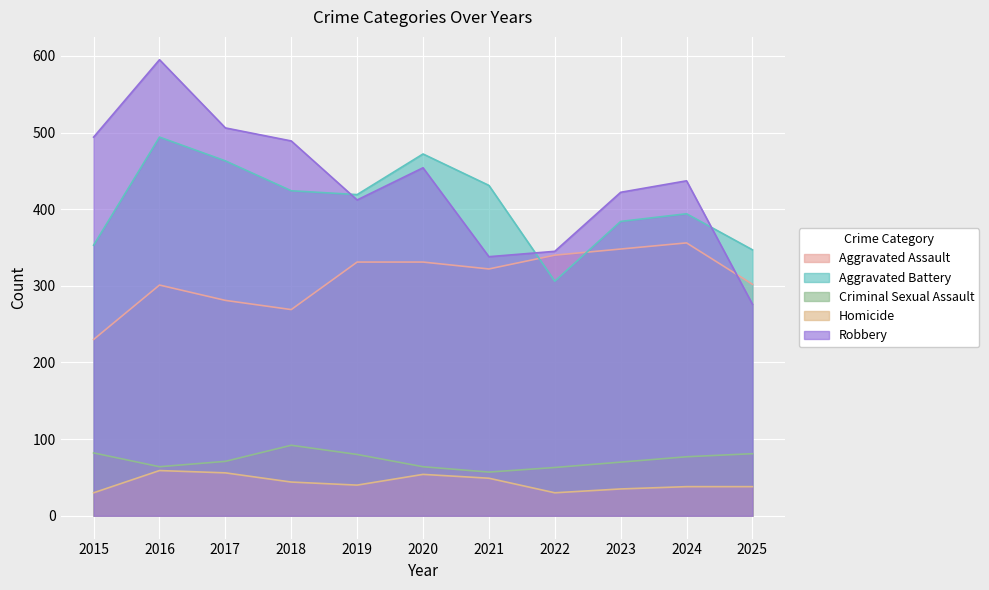

What is the average value of the Robbery series?

433